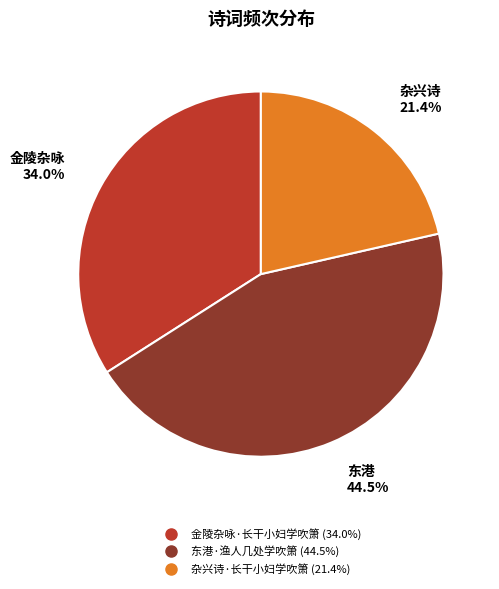

True or false: 杂兴诗·长干小妇学吹箫 accounts for 15% of the total.

False